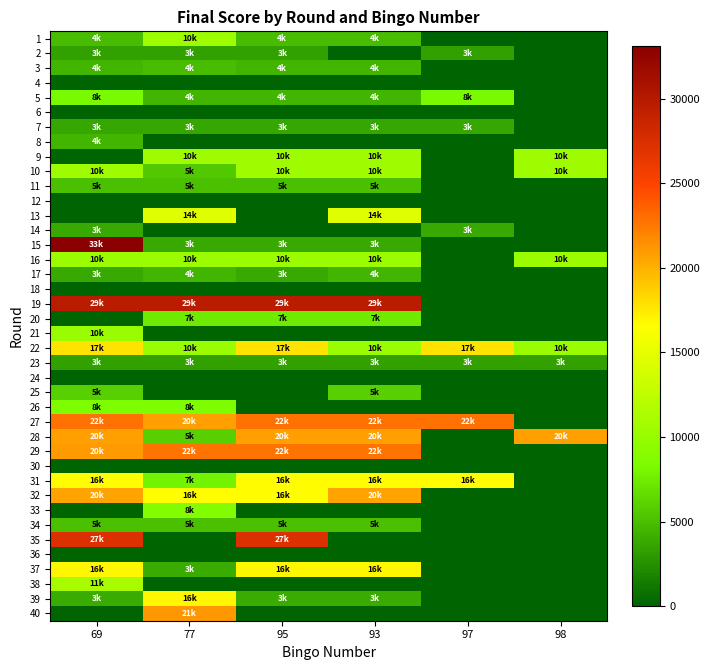

Reading left to right, what are all the values shown in this chart?

1: 69=4830	77=10400	95=4830	93=4830	97=0	98=0
2: 69=3483	77=3483	95=3483	93=0	97=3483	98=0
3: 69=4464	77=4830	95=4464	93=4464	97=0	98=0
4: 69=0	77=0	95=0	93=0	97=0	98=0
5: 69=8151	77=4464	95=4464	93=4464	97=8151	98=0
6: 69=0	77=0	95=0	93=0	97=0	98=0
7: 69=3741	77=3741	95=3741	93=3741	97=3741	98=0
8: 69=4503	77=0	95=0	93=0	97=0	98=0
9: 69=0	77=10530	95=10530	93=10530	97=0	98=10530
10: 69=10530	77=5486	95=10530	93=10530	97=0	98=10530
11: 69=5120	77=5120	95=5120	93=5120	97=0	98=0
12: 69=0	77=0	95=0	93=0	97=0	98=0
13: 69=0	77=14490	95=0	93=14490	97=0	98=0
14: 69=3880	77=0	95=0	93=0	97=3880	98=0
15: 69=33120	77=3784	95=3784	93=3784	97=0	98=0
16: 69=10349	77=10349	95=10349	93=10349	97=0	98=10349
17: 69=3784	77=4464	95=3784	93=4464	97=0	98=0
18: 69=0	77=0	95=0	93=0	97=0	98=0
19: 69=29711	77=29711	95=29711	93=29711	97=0	98=0
20: 69=0	77=7452	95=7452	93=7452	97=0	98=0
21: 69=10206	77=0	95=0	93=0	97=0	98=0
22: 69=17733	77=10206	95=17733	93=10206	97=17733	98=10206
23: 69=3393	77=3393	95=3393	93=3393	97=3393	98=3393
24: 69=0	77=0	95=0	93=0	97=0	98=0
25: 69=5829	77=0	95=0	93=5829	97=0	98=0
26: 69=8448	77=8448	95=0	93=0	97=0	98=0
27: 69=22770	77=20768	95=22770	93=22770	97=22770	98=0
28: 69=20768	77=5829	95=20768	93=20768	97=0	98=20768
29: 69=20976	77=22743	95=22743	93=22743	97=0	98=0
30: 69=0	77=0	95=0	93=0	97=0	98=0
31: 69=16592	77=7884	95=16592	93=16592	97=16592	98=0
32: 69=20670	77=16592	95=16592	93=20670	97=0	98=0
33: 69=0	77=8800	95=0	93=0	97=0	98=0
34: 69=5133	77=5133	95=5133	93=5133	97=0	98=0
35: 69=27193	77=0	95=27193	93=0	97=0	98=0
36: 69=0	77=0	95=0	93=0	97=0	98=0
37: 69=16906	77=3953	95=16906	93=16906	97=0	98=0
38: 69=11088	77=0	95=0	93=0	97=0	98=0
39: 69=3953	77=16906	95=3953	93=3953	97=0	98=0
40: 69=0	77=21160	95=0	93=0	97=0	98=0